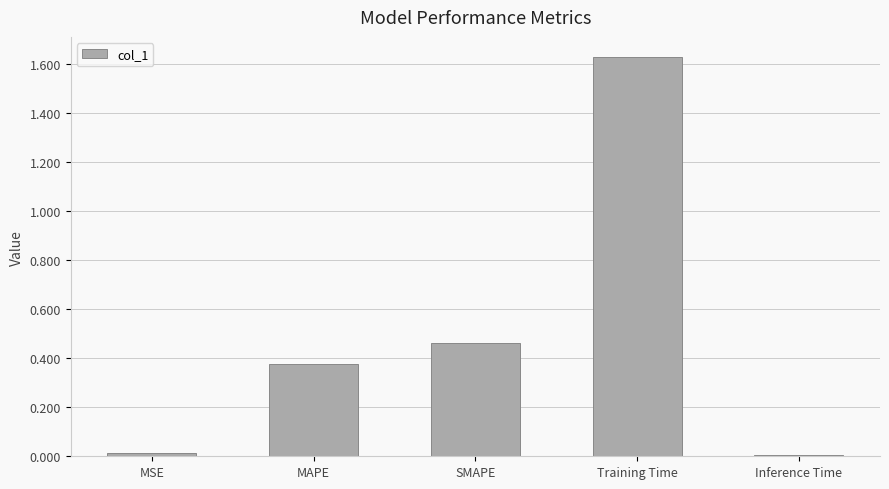

What is the sum of all values?

2.5